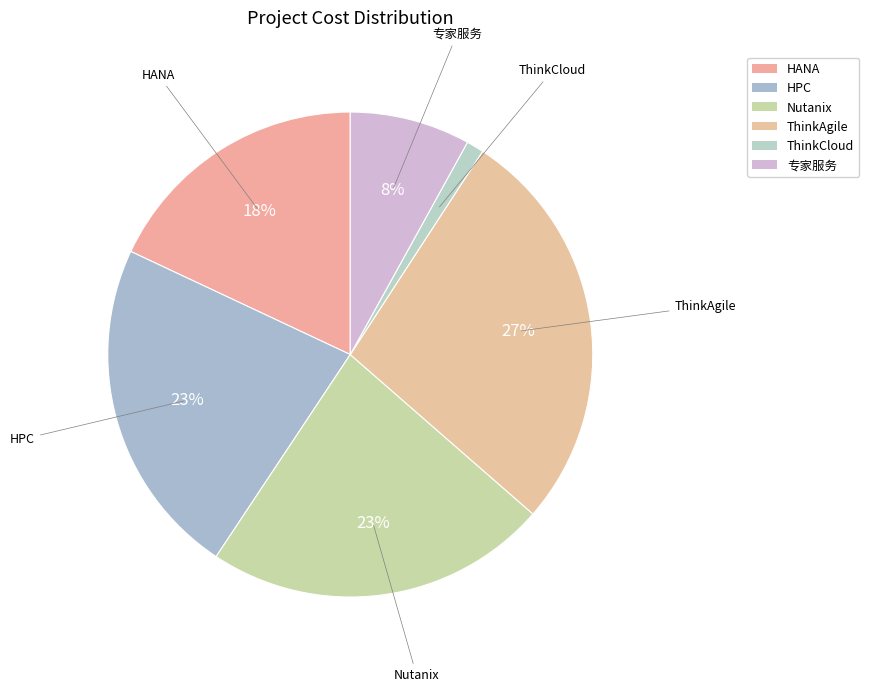

To the nearest percent, what percentage of the pie is ThinkCloud?

1%